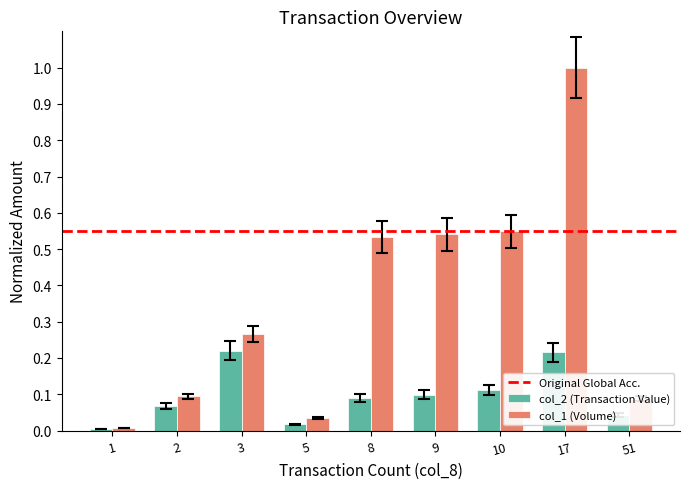

Are the bars horizontal?

No